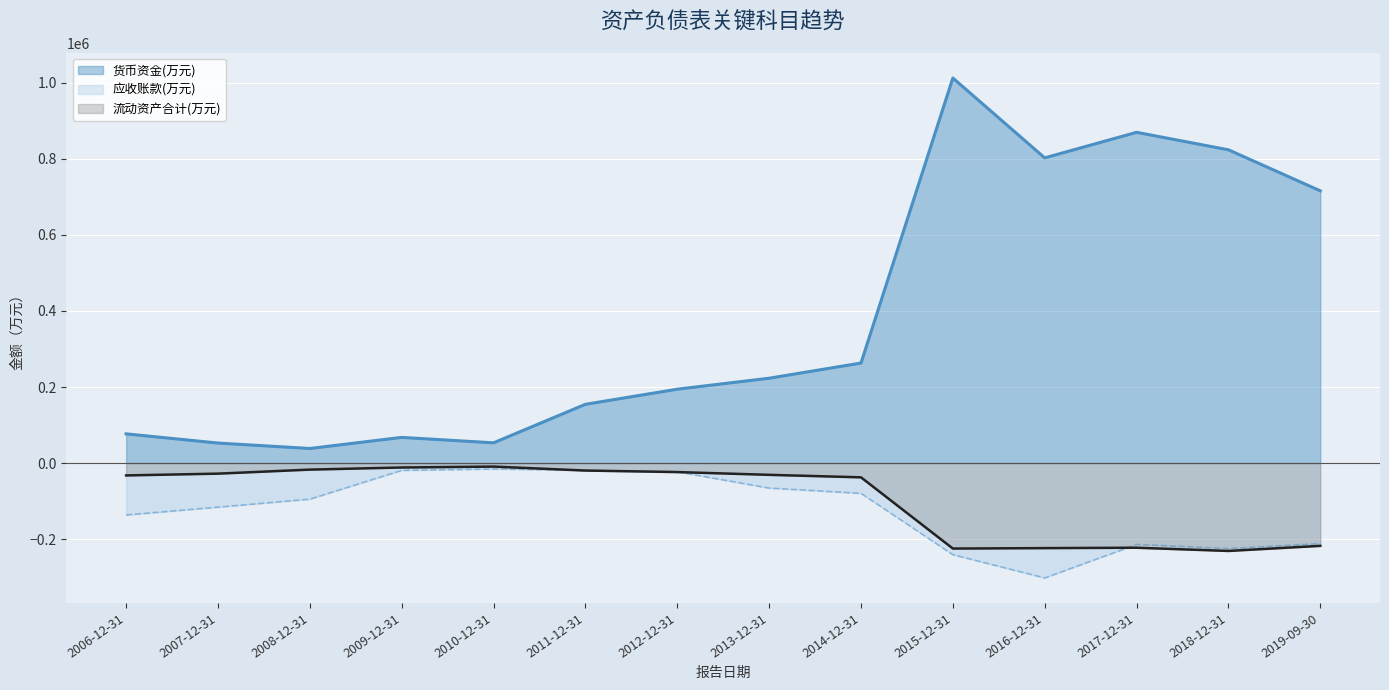

What are all the series names shown in the legend?

货币资金(万元), 应收账款(万元), 流动资产合计(万元)